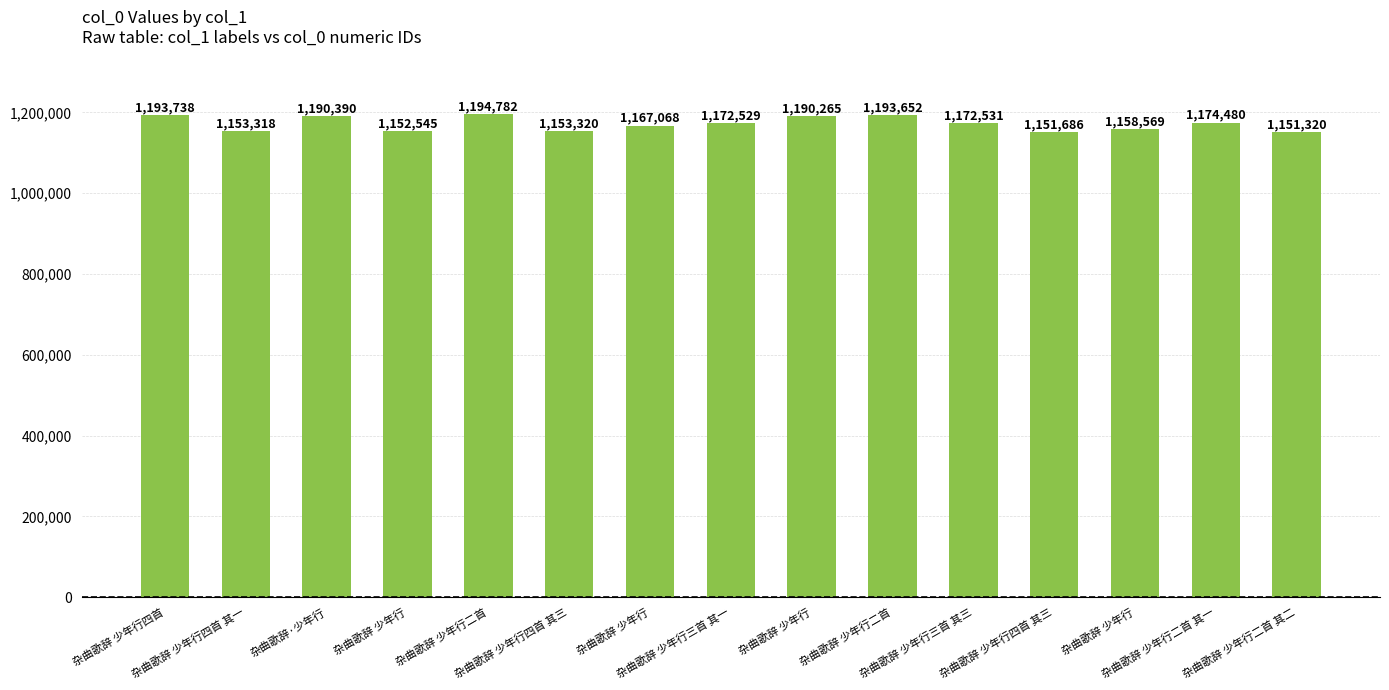

Does the chart contain any negative values?

No